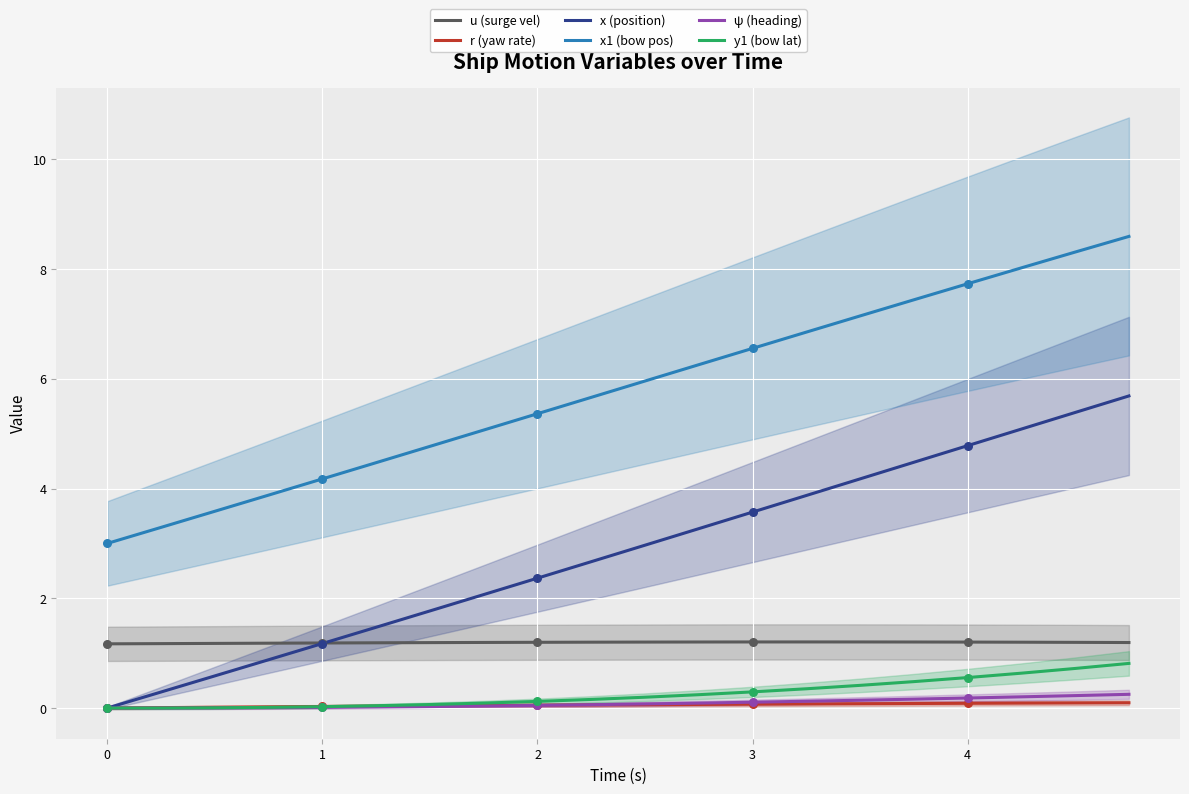

Is the value of ψ (heading) at 2 greater than the value of x1 (bow pos) at 3?

No